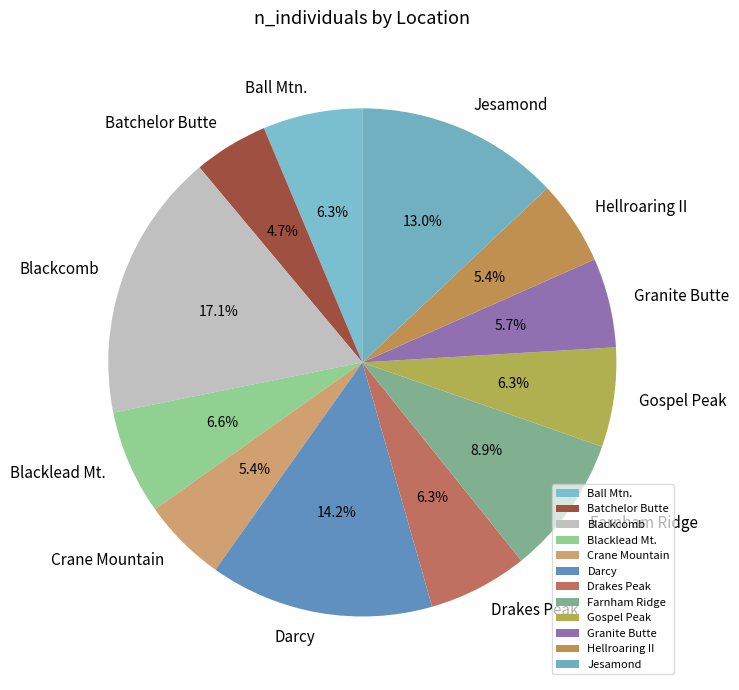

Is there a majority slice in this chart?

No